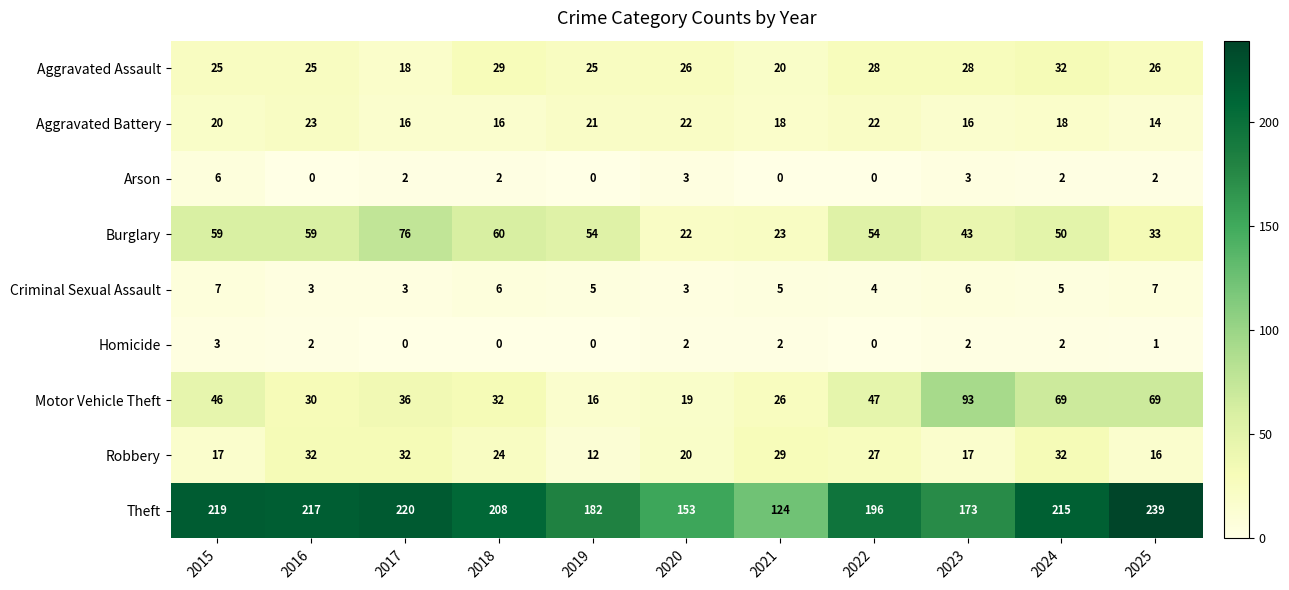

What is the difference between the maximum and minimum values in the Homicide series?

3